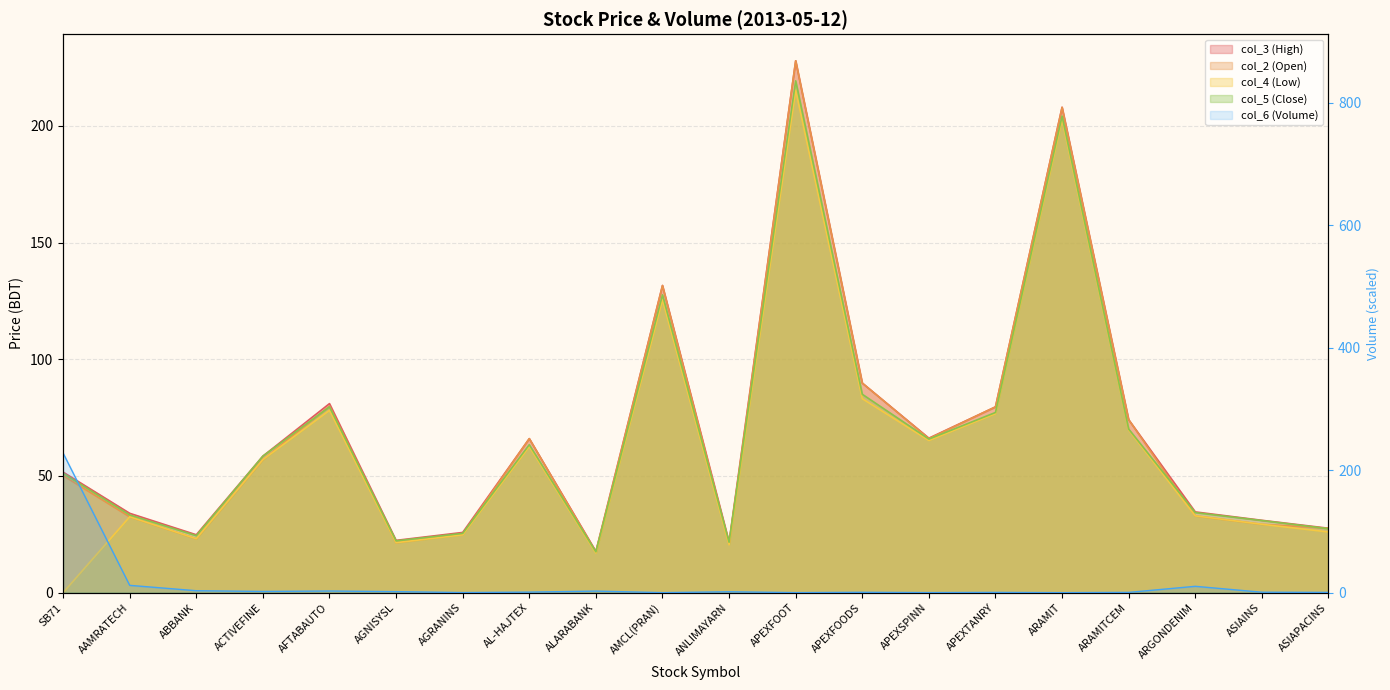

Reading left to right, transcribe all the data shown in this chart.

col_6 (Volume): 227.9	11.9	3.1	2.0	2.6	1.7	0.1	0.9	2.5	0.0	1.4	0.0	0.6	0.1	0.4	0.0	0.4	10.3	0.7	0.4
col_5 (Close): 51.1	33.3	24.4	58.5	79.6	22.2	25.4	63.4	17.5	127.6	21.6	219.3	85.0	65.8	77.2	204.2	70.1	34.3	30.9	27.4
col_4 (Low): 0.0	32.5	23.1	57.0	78.1	21.4	24.8	62.6	17.0	125.5	20.5	215.3	83.1	65.2	76.7	202.8	69.7	32.9	29.3	26.0
col_2 (Open): 50.2	32.5	23.1	57.0	79.9	21.4	25.0	66.0	17.3	131.6	20.8	227.9	89.8	66.0	79.6	207.9	74.1	32.9	29.3	27.6
col_3 (High): 51.6	34.0	24.8	58.5	81.0	22.4	25.8	66.0	17.7	131.6	21.7	227.9	89.8	66.2	79.6	208.0	74.1	34.6	31.0	27.6